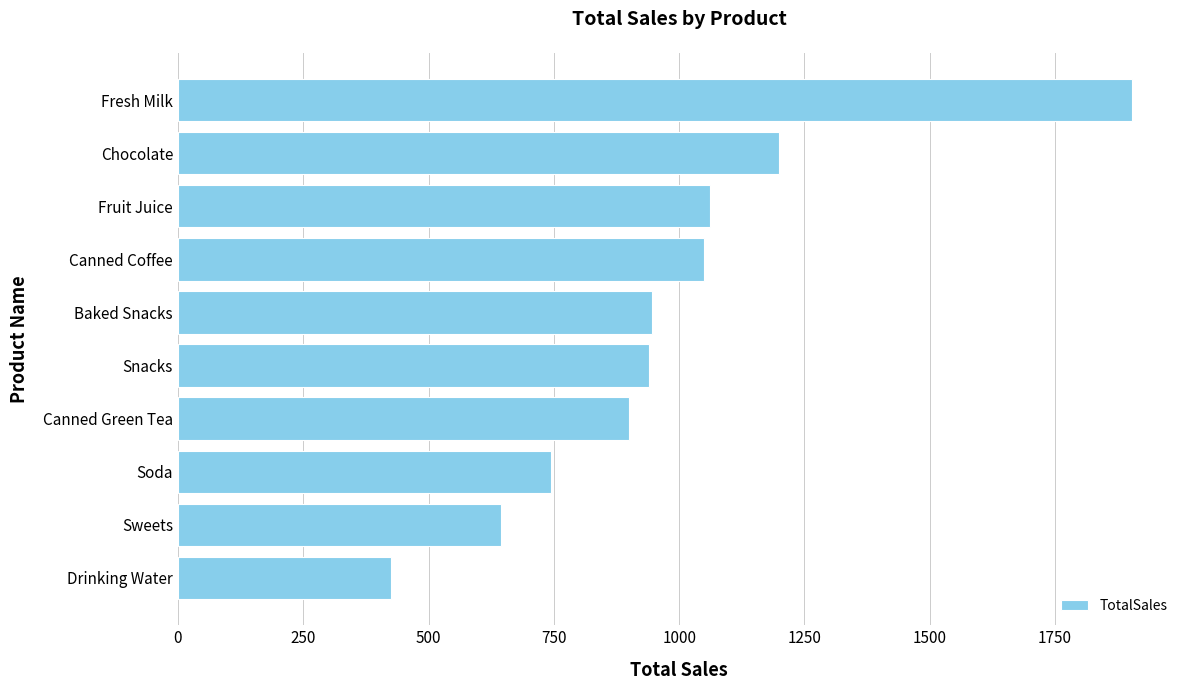

What is the difference between the maximum and minimum values?

1479